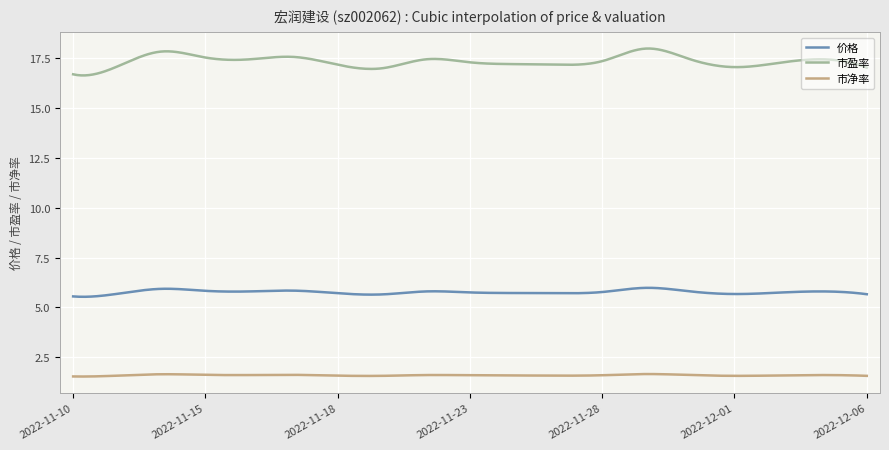

True or false: 市净率 and 市盈率 intersect in this chart.

False